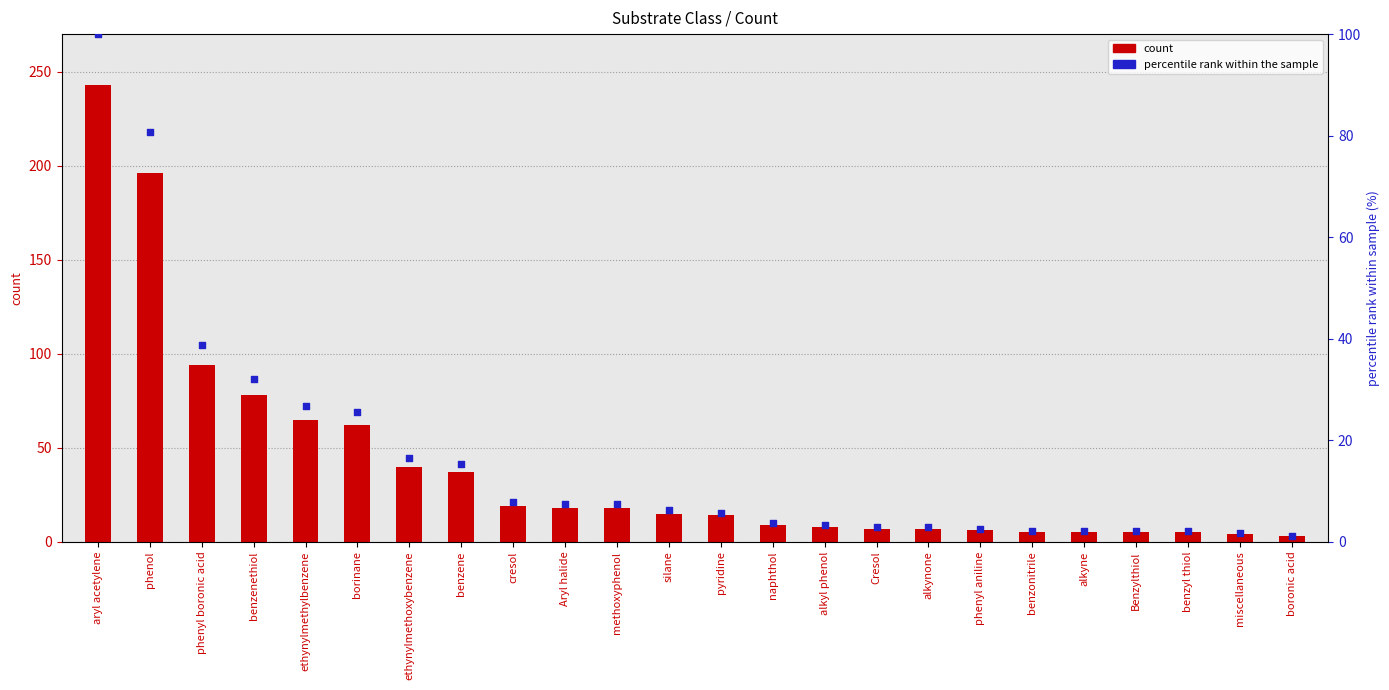

At how many categories does at least one series exceed 11?

13